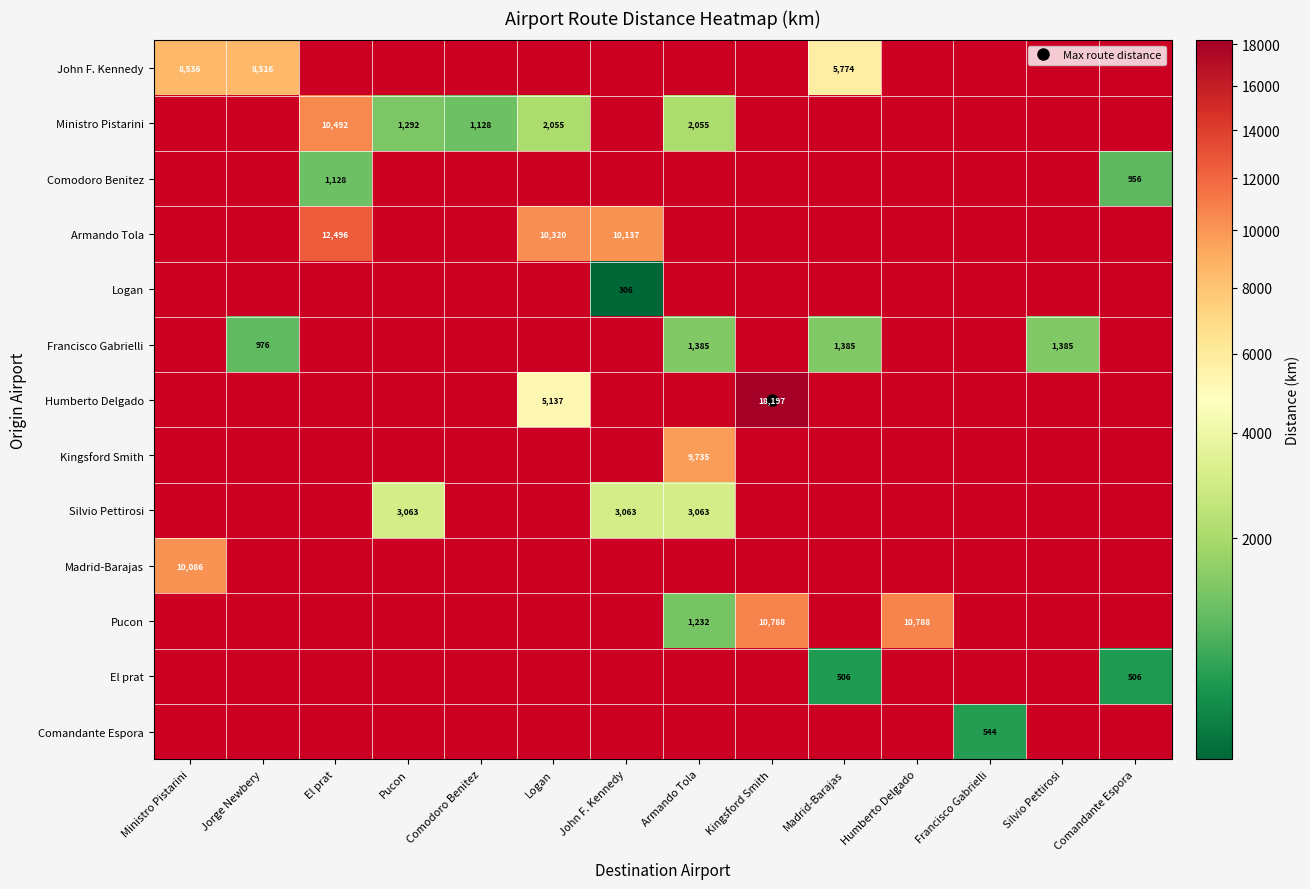

At how many categories does at least one series exceed 8122?

8